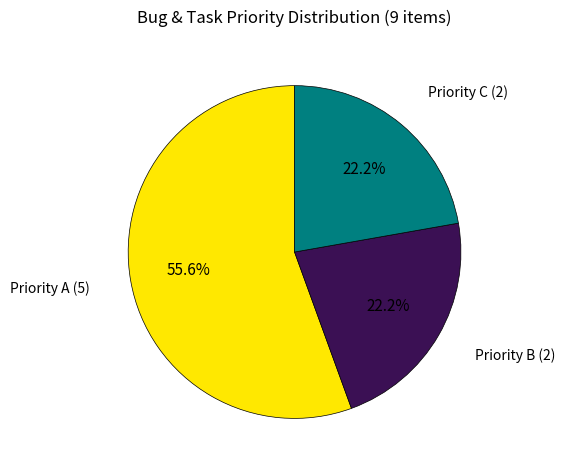

To the nearest percent, what is the average slice percentage?

33%